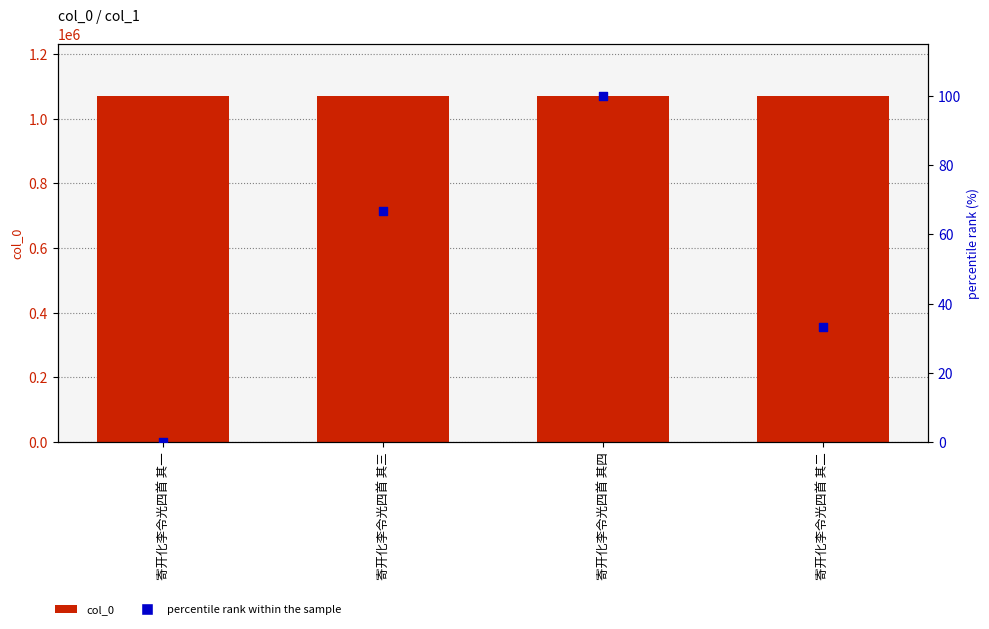

Which series reaches the maximum Y coordinate?

col_0